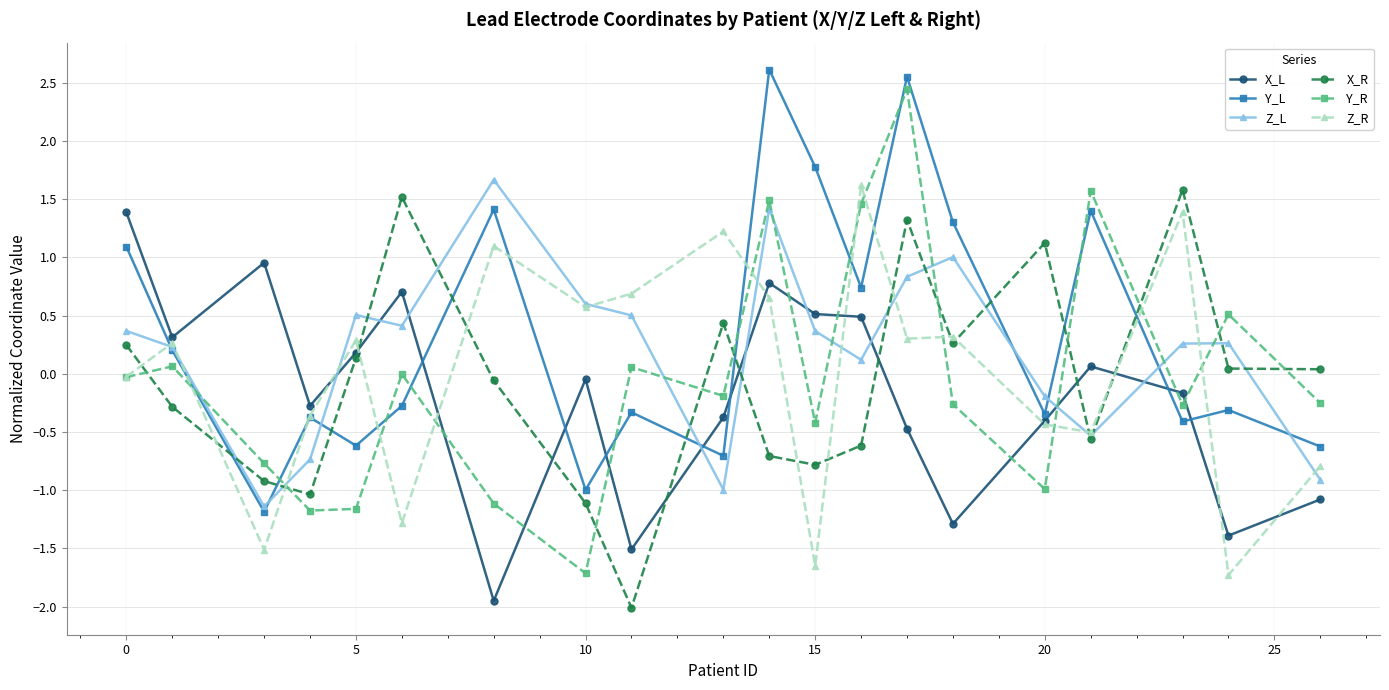

Which series has the largest range (max minus min)?

Y_R